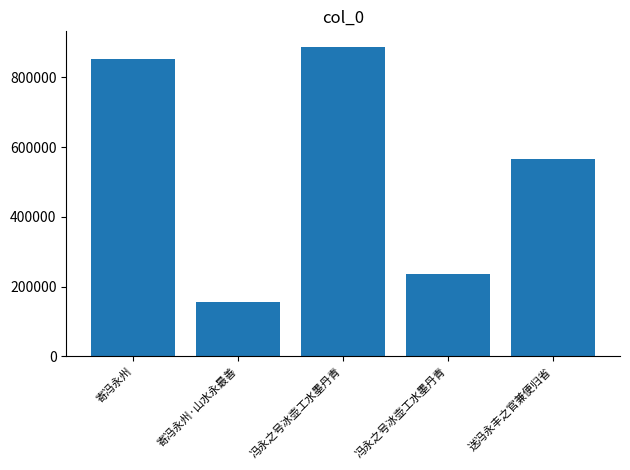

Approximately how many times larger is the value at 冯永之号冰壶工水墨丹青 compared to 寄冯永州·山水永最善?

5.7